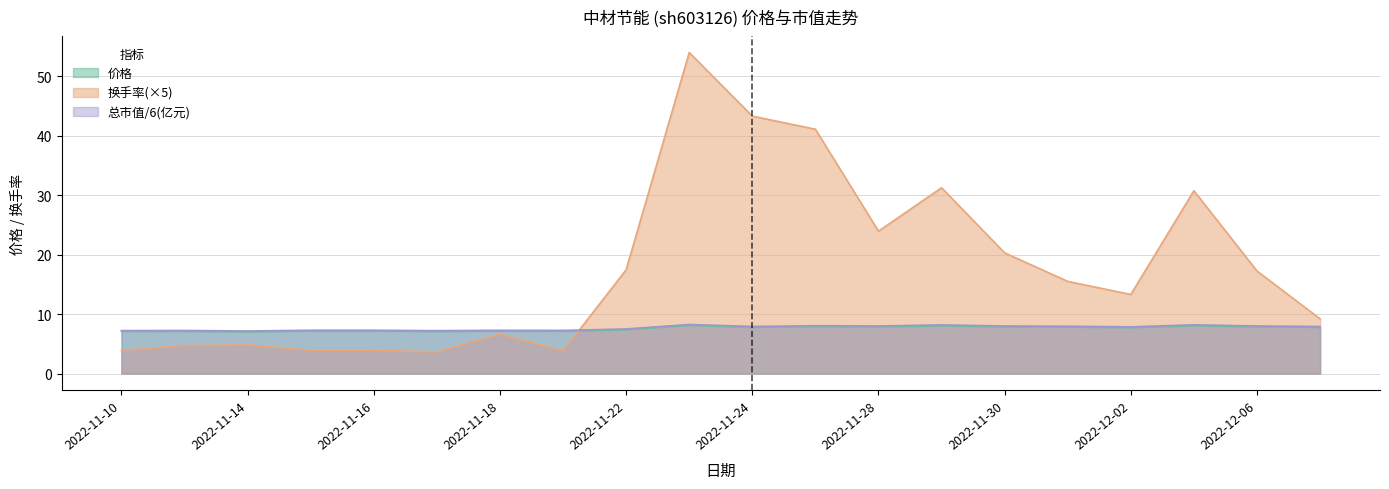

What is the value of the 总市值(亿元) point at the 10th from the left?

8.3